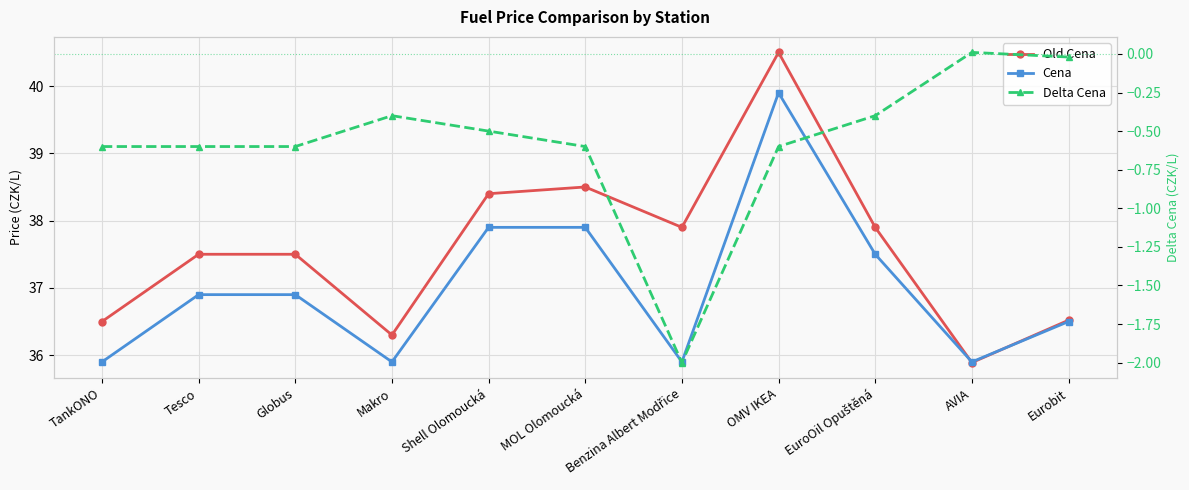

At how many categories does at least one series exceed 30?

11